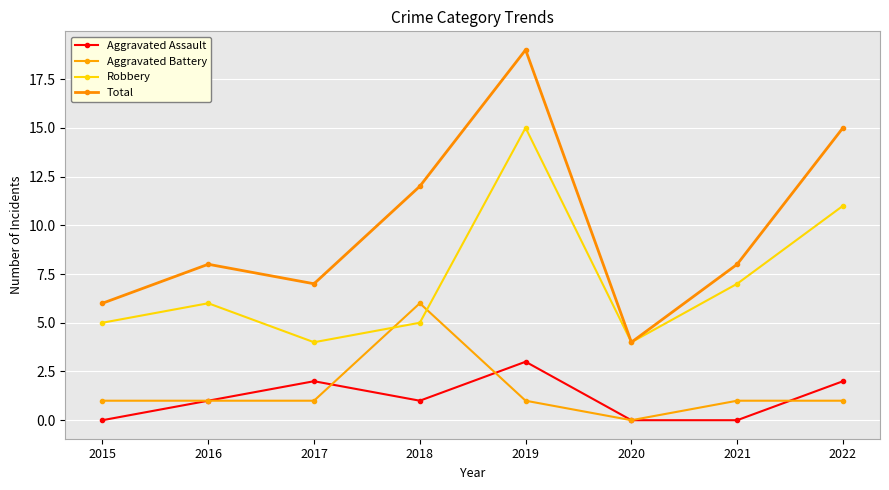

How many interior local valleys does the Total series have?

2